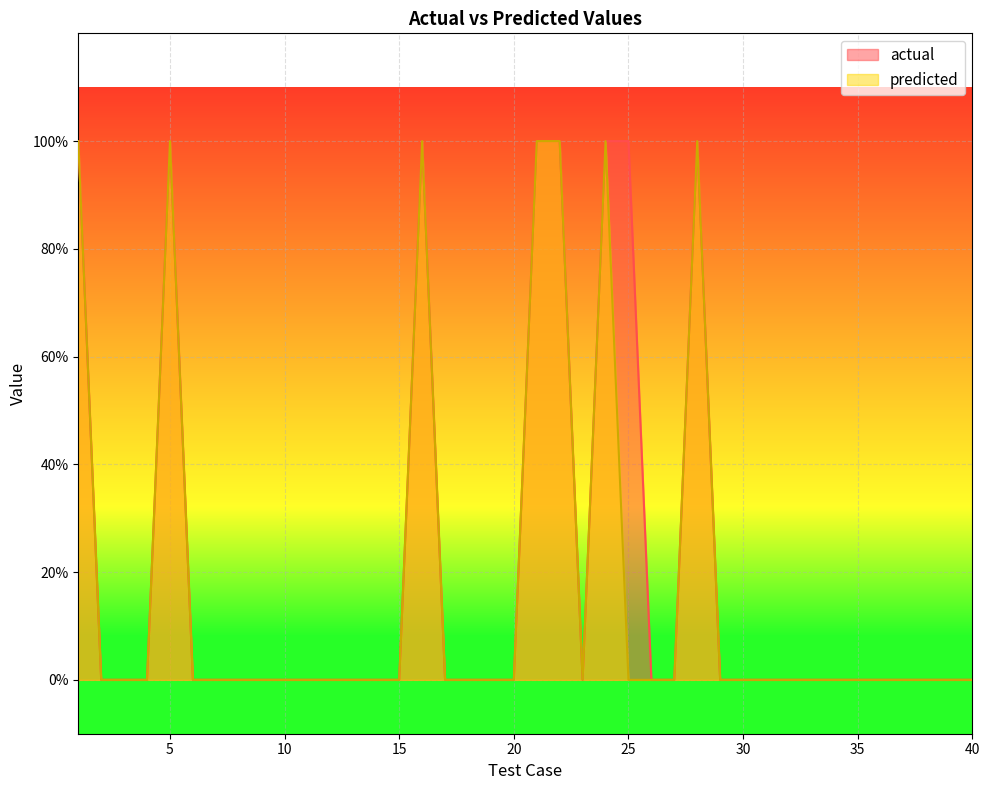

Does the chart display data point markers on the line(s)?

No